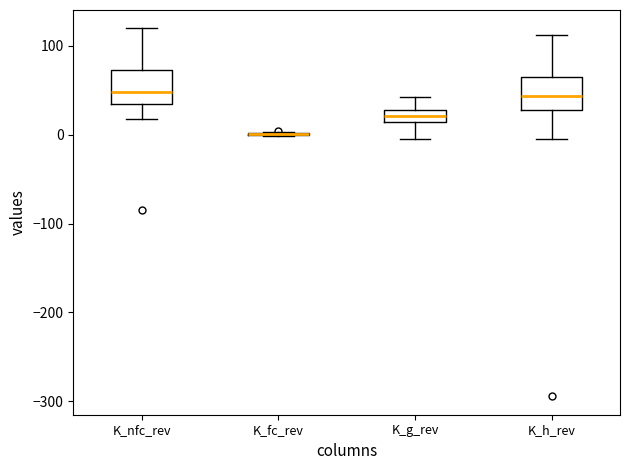

Where is the lower edge of the box for K_h_rev on the y-axis? The values are not printed on the chart, so give them approximately, as read against the axis.

30